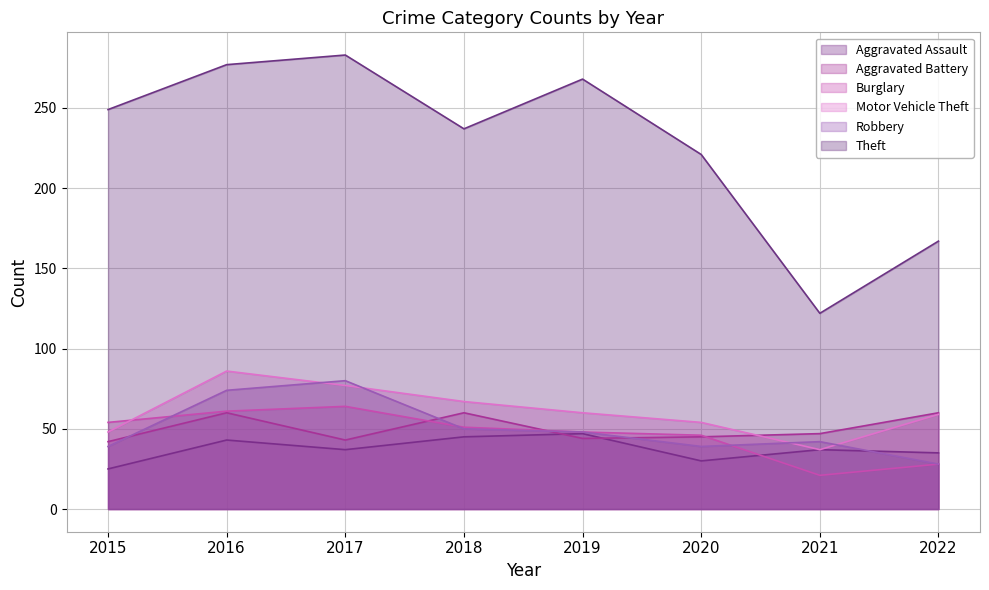

How many data points in Theft are above 249?

3